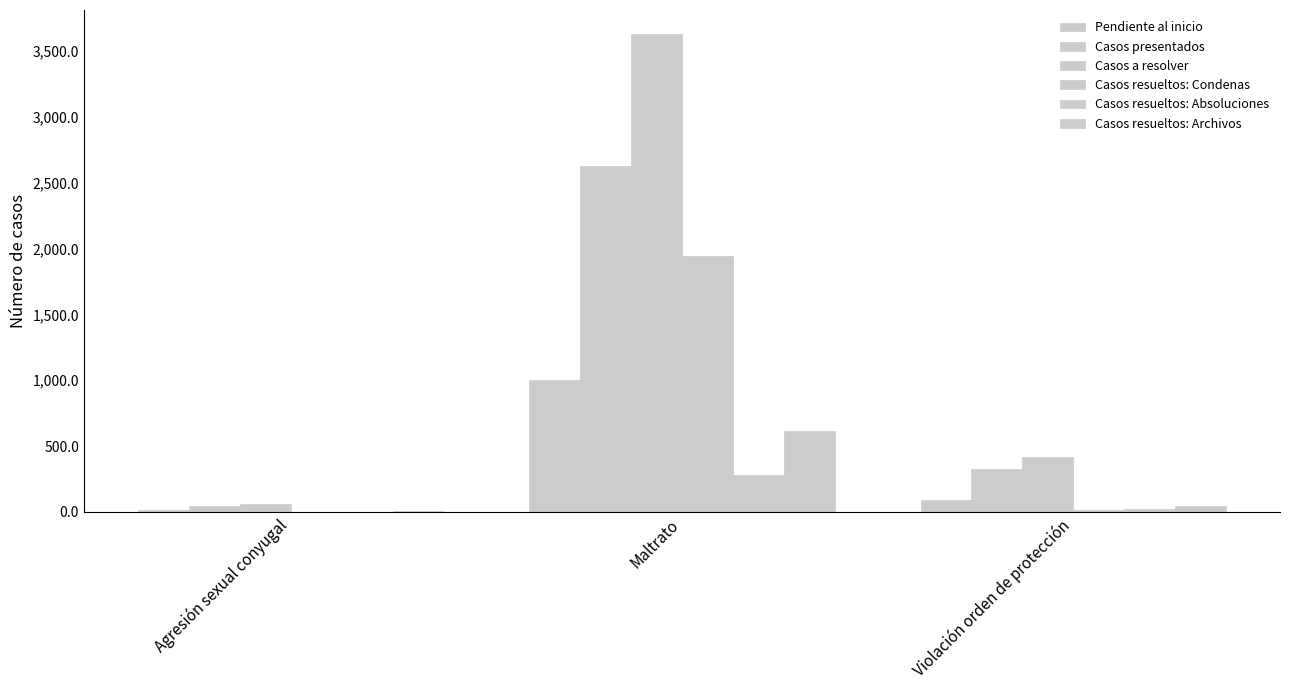

Reading right to left, transcribe all the data shown in this chart.

Pendiente al inicio: Violación orden de protección=88	Maltrato=1005	Agresión sexual conyugal=17
Casos presentados: Violación orden de protección=328	Maltrato=2626	Agresión sexual conyugal=43
Casos a resolver: Violación orden de protección=416	Maltrato=3631	Agresión sexual conyugal=60
Casos resueltos: Condenas: Violación orden de protección=14	Maltrato=1945	Agresión sexual conyugal=2
Casos resueltos: Absoluciones: Violación orden de protección=18	Maltrato=281	Agresión sexual conyugal=1
Casos resueltos: Archivos: Violación orden de protección=43	Maltrato=611	Agresión sexual conyugal=4